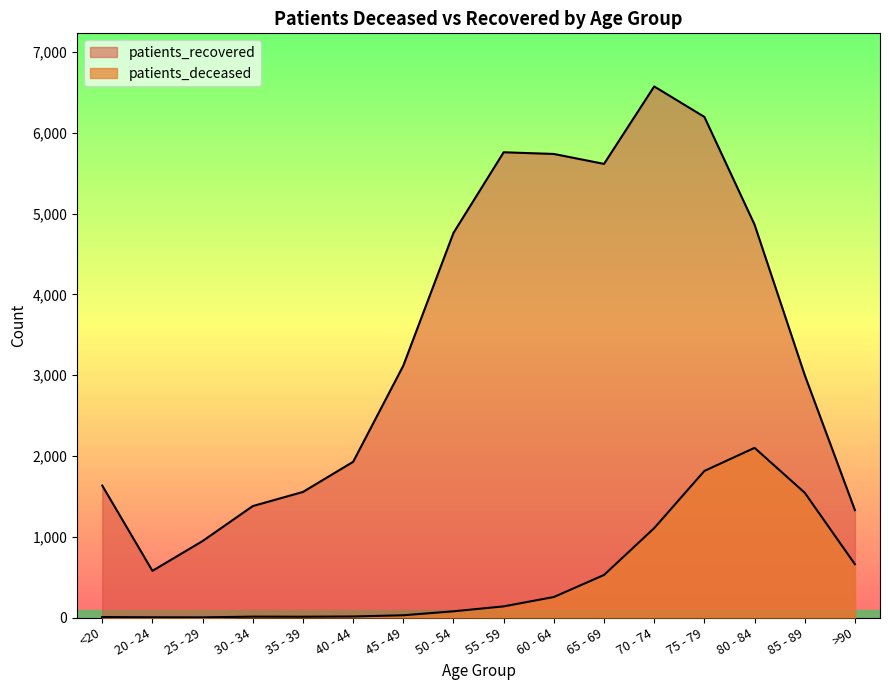

Between 30 - 34 and >90, which series saw the biggest shift?

patients_deceased